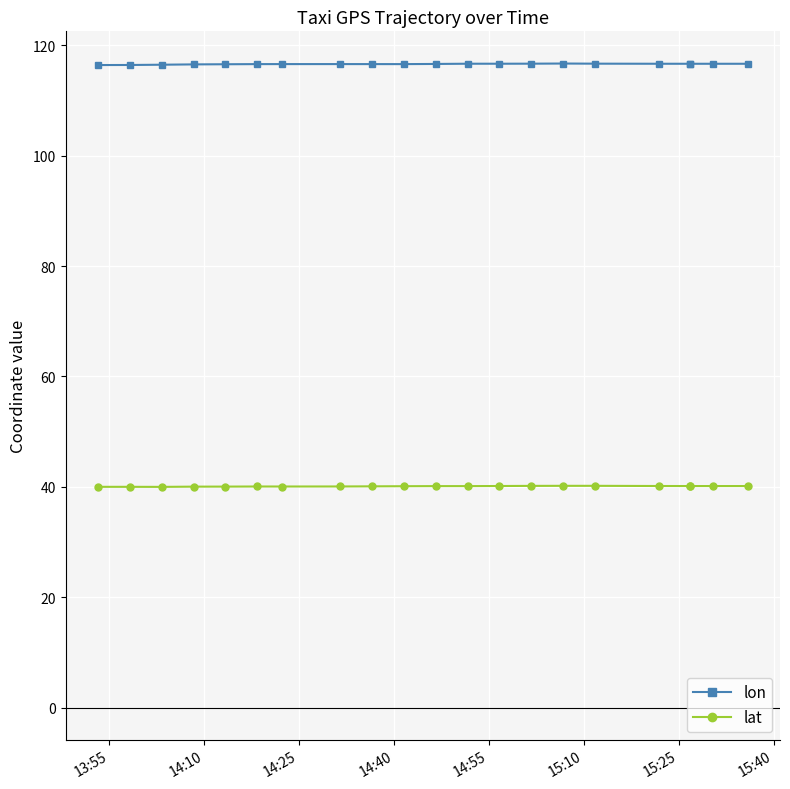

True or false: lat and lon intersect in this chart.

False